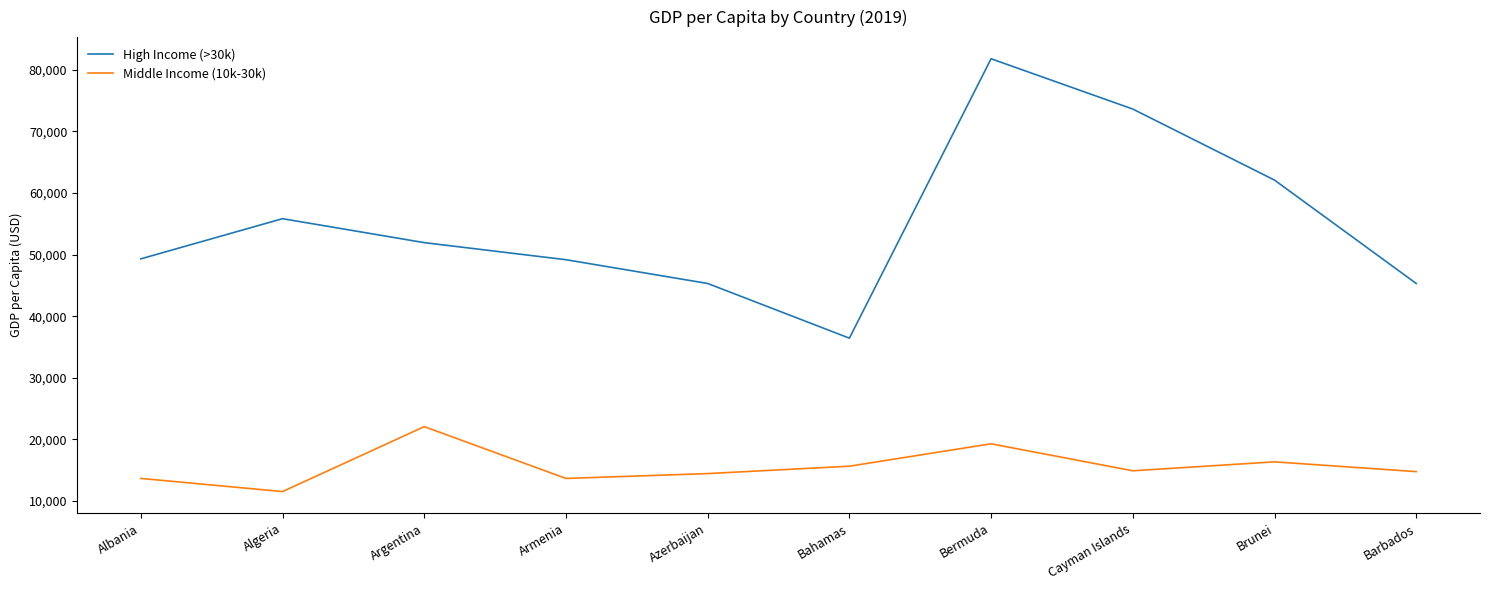

True or false: High Income (>30k) and Middle Income (10k-30k) cross at least once.

False